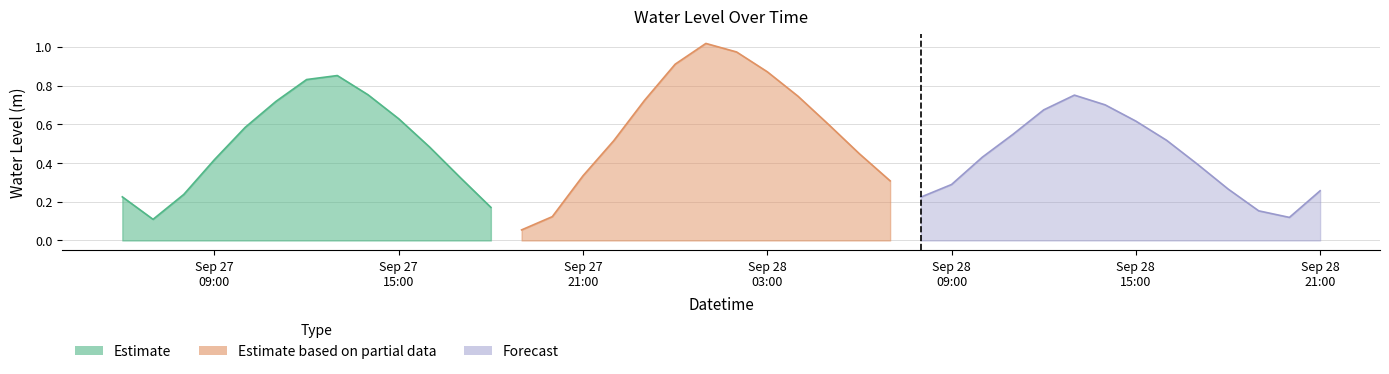

Which label corresponds to the smallest value in the chart?

2025-09-27 19:00:00